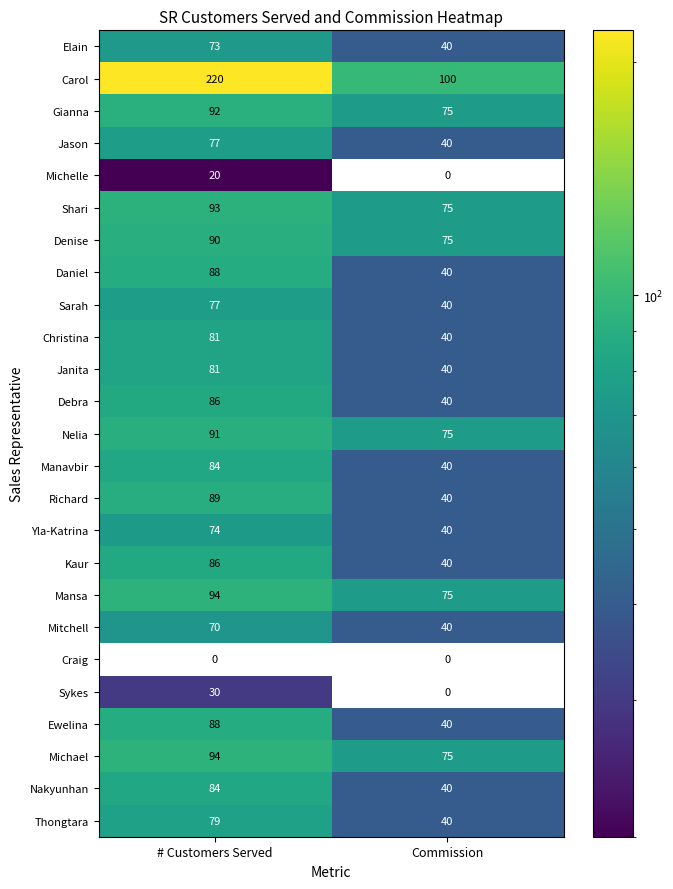

What is the sum of all Gianna values?

167